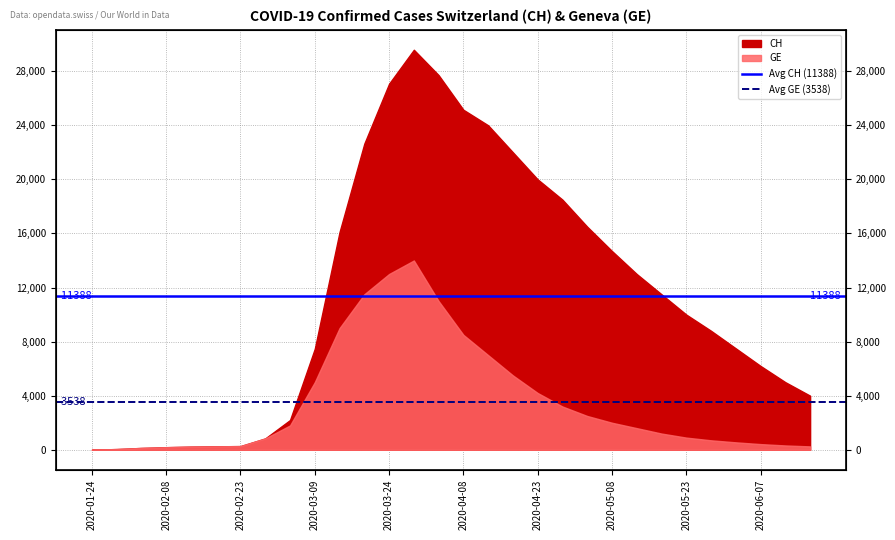

Which category has the lowest value in the Avg CH (11388) series?

2020-01-24